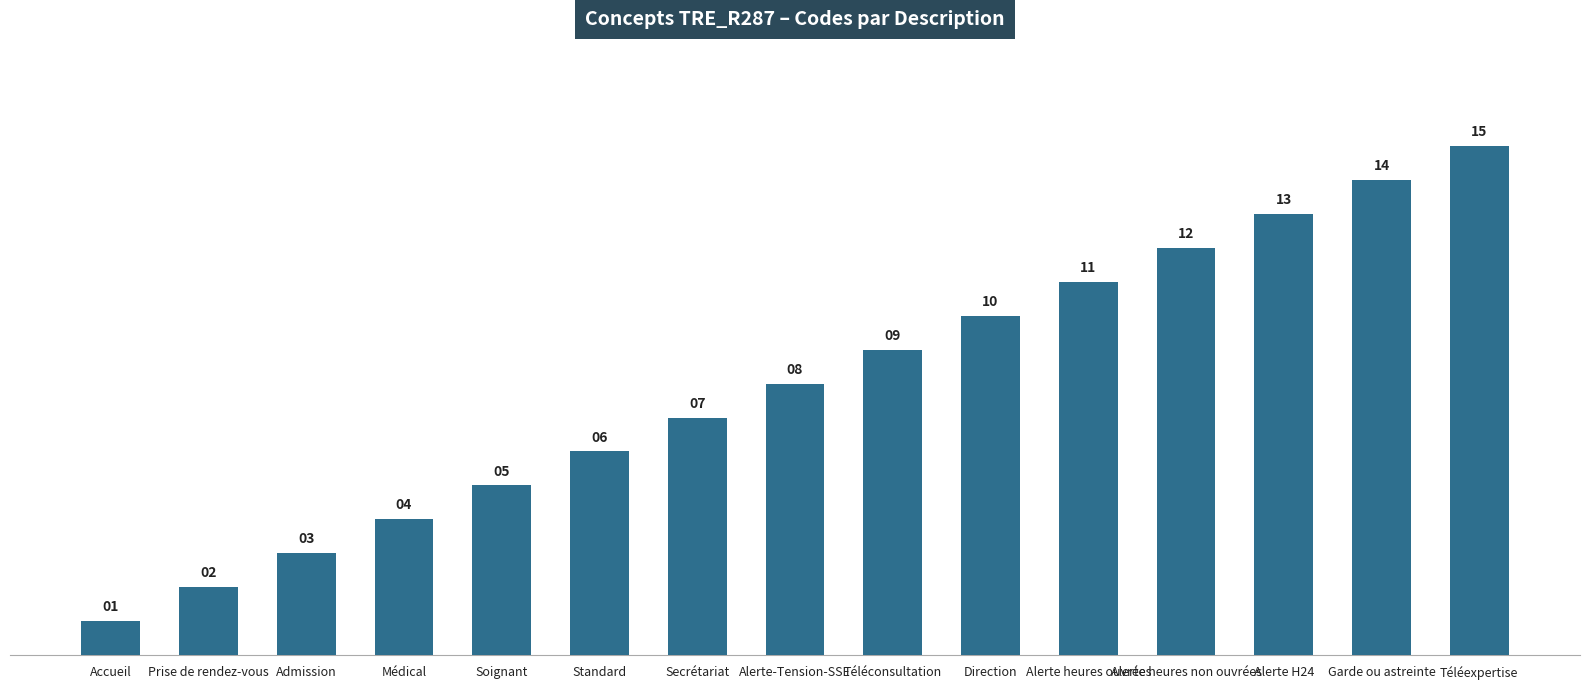

What is the approximate value at Soignant, to the nearest 5?

5